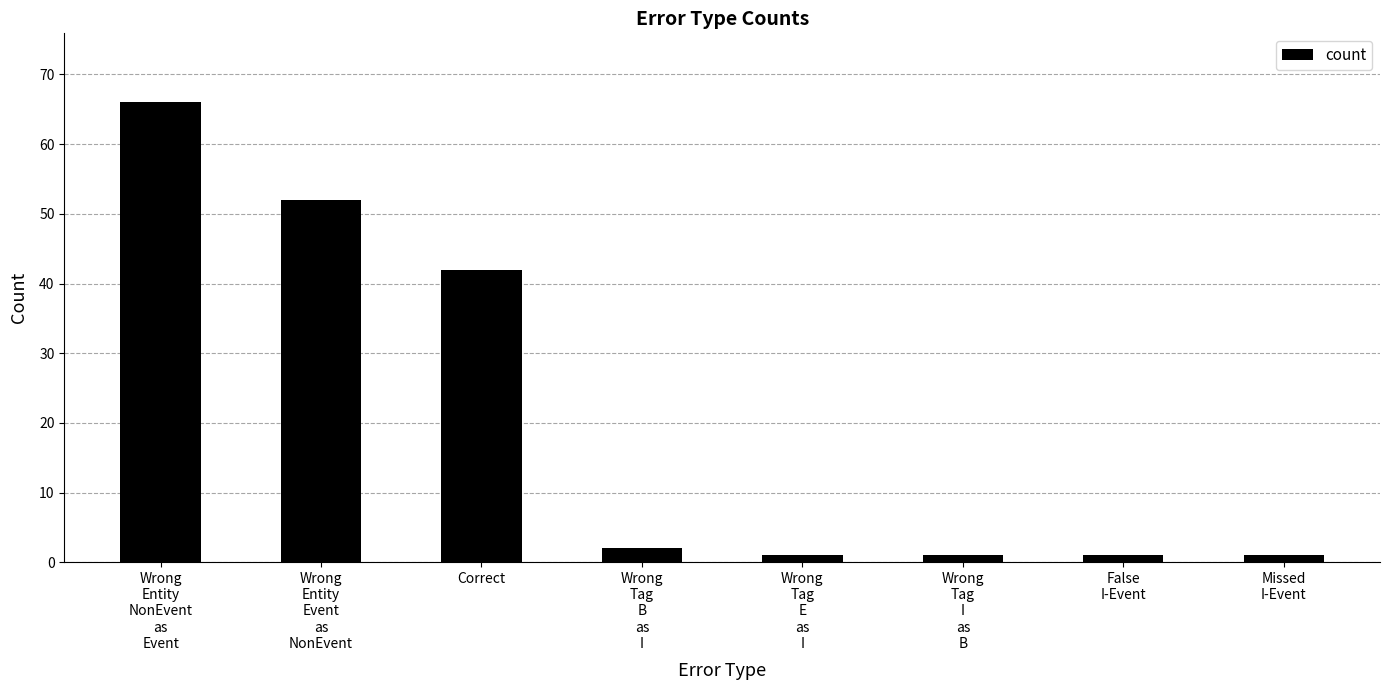

What is the maximum value shown in the chart?

66